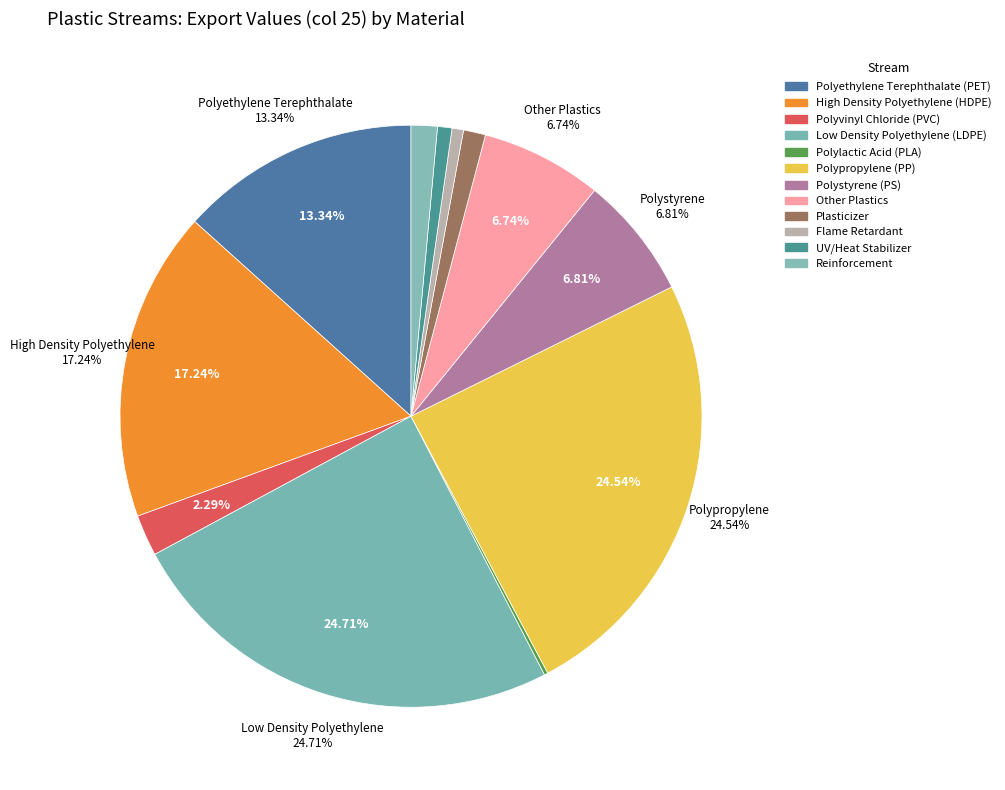

Rank the categories by value from highest to lowest.

Low Density Polyethylene (LDPE), Polypropylene (PP), High Density Polyethylene (HDPE), Polyethylene Terephthalate (PET), Polystyrene (PS), Other Plastics, Polyvinyl Chloride (PVC), Reinforcement, Plasticizer, UV/Heat Stabilizer, Flame Retardant, Polylactic Acid (PLA)